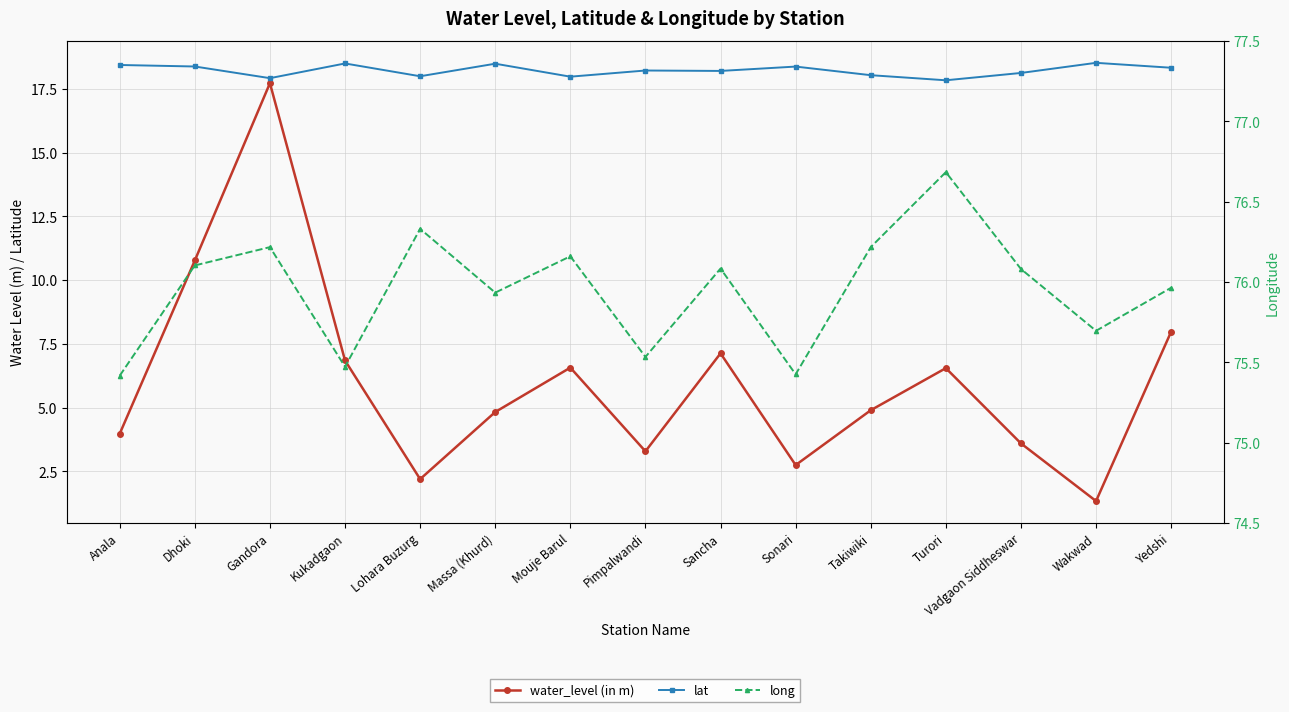

Rank the series at Takiwiki from highest to lowest value.

long, lat, water_level (in m)